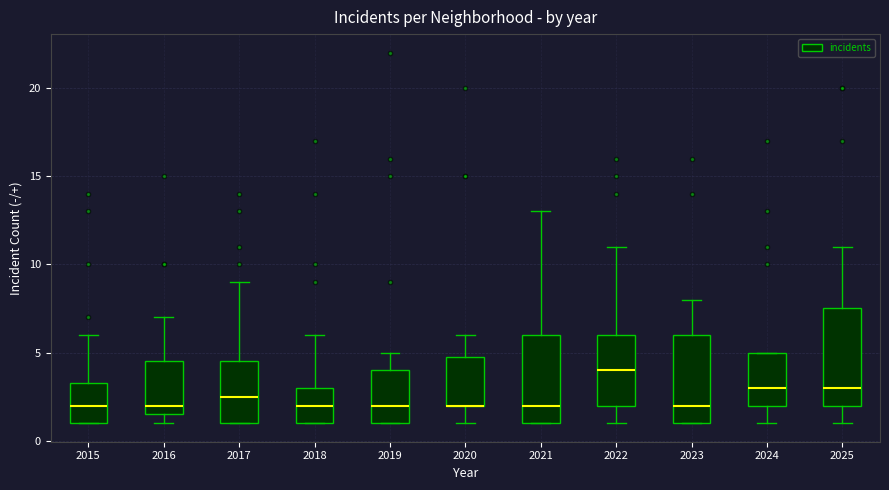

Reading left to right, transcribe this box plot: for each box, give where its median line is, the range the box spans, and where its two whiskers end, as read against the y-axis. The values are not printed on the chart, so give them approximately, as read against the axis.

2015: median 2.0, box 1.0 to 3.5, whiskers 1.0 to 6.0
2016: median 2.0, box 1.5 to 4.5, whiskers 1.0 to 7.0
2017: median 2.5, box 1.0 to 4.5, whiskers 1.0 to 9.0
2018: median 2.0, box 1.0 to 3.0, whiskers 1.0 to 6.0
2019: median 2.0, box 1.0 to 4.0, whiskers 1.0 to 5.0
2020: median 2.0 (drawn on the box's lower edge), box 2.0 to 5.0, whiskers 1.0 to 6.0
2021: median 2.0, box 1.0 to 6.0, whiskers 1.0 to 13.0
2022: median 4.0, box 2.0 to 6.0, whiskers 1.0 to 11.0
2023: median 2.0, box 1.0 to 6.0, whiskers 1.0 to 8.0
2024: median 3.0, box 2.0 to 5.0, whiskers 1.0 to 5.0
2025: median 3.0, box 2.0 to 7.5, whiskers 1.0 to 11.0